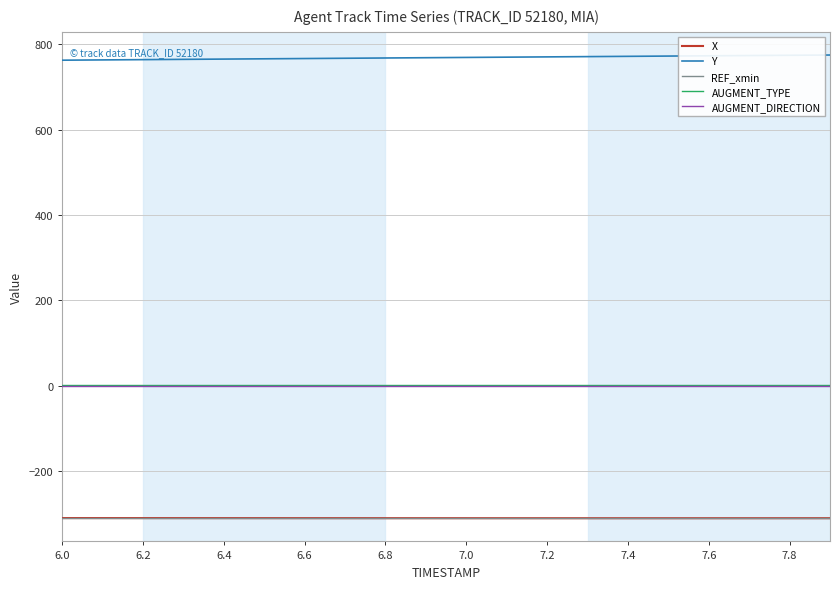

What is the highest value of the REF_xmin series?

-310.6